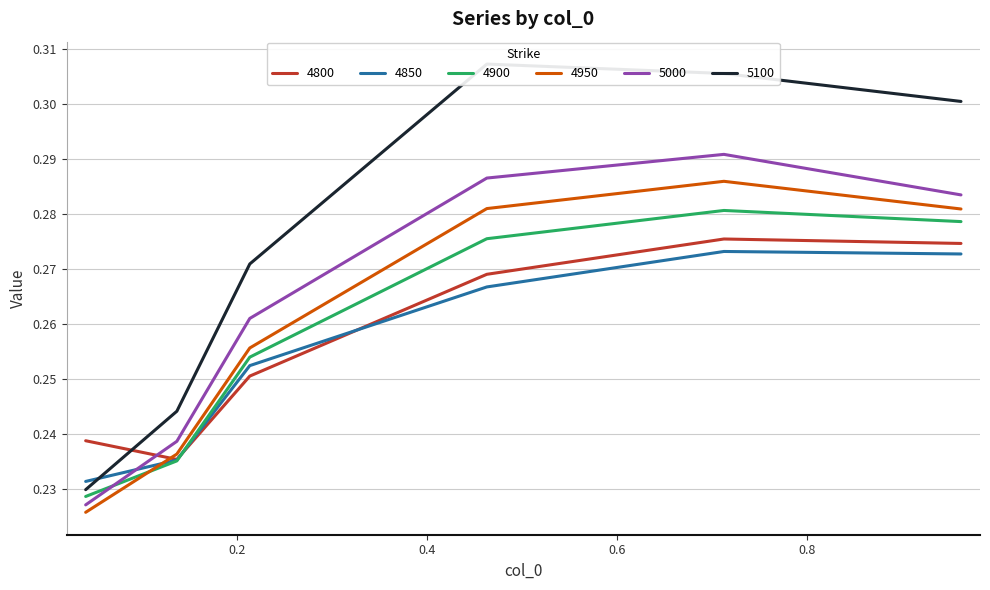

Reading left to right, list all the values displayed in this chart.

4800: 0.2	0.2	0.3	0.3	0.3	0.3
4850: 0.2	0.2	0.3	0.3	0.3	0.3
4900: 0.2	0.2	0.3	0.3	0.3	0.3
4950: 0.2	0.2	0.3	0.3	0.3	0.3
5000: 0.2	0.2	0.3	0.3	0.3	0.3
5100: 0.2	0.2	0.3	0.3	0.3	0.3